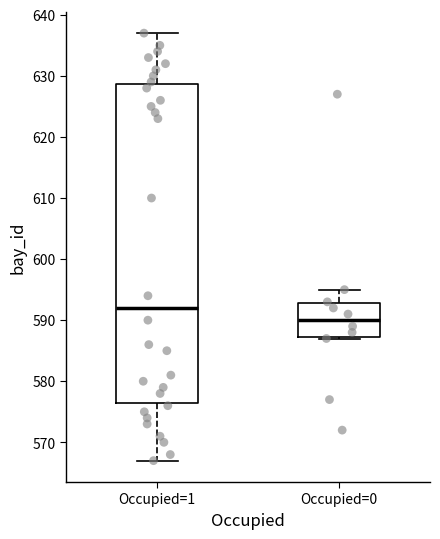

Reading left to right, transcribe this box plot: for each box, give where its median line is, the range the box spans, and where its two whiskers end, as read against the y-axis. The values are not printed on the chart, so give them approximately, as read against the axis.

Occupied=1: median 592, box 577 to 629, whiskers 567 to 637
Occupied=0: median 590, box 587 to 593, whiskers 587 to 595